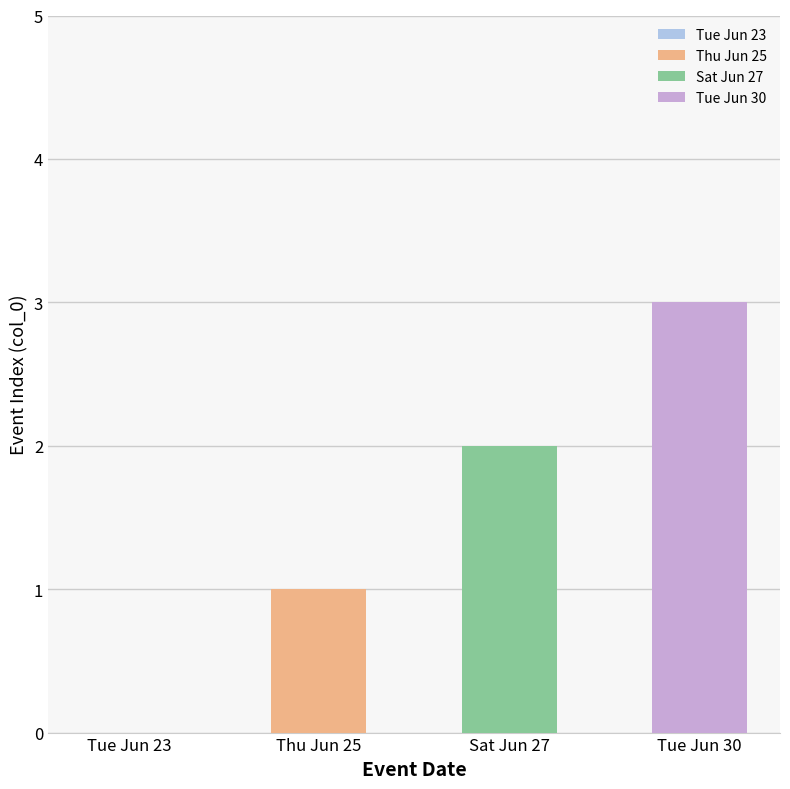

True or false: the data shows 1 at Sat Jun 27.

False